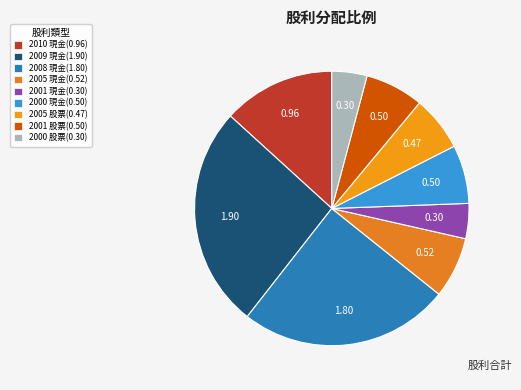

Count the number of slices in the pie.

9